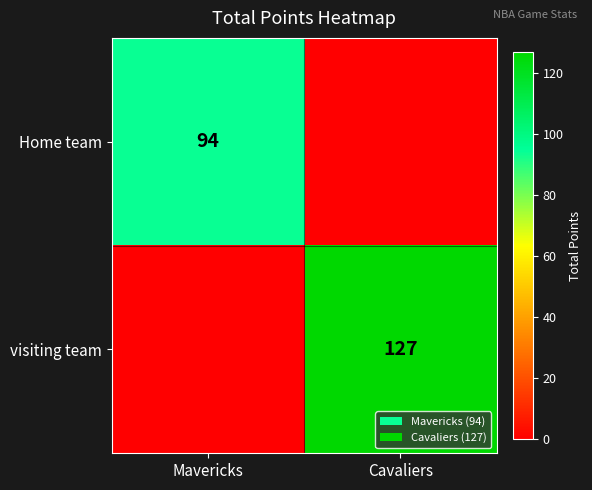

True or false: visiting team has a value of 127 at Cavaliers.

True